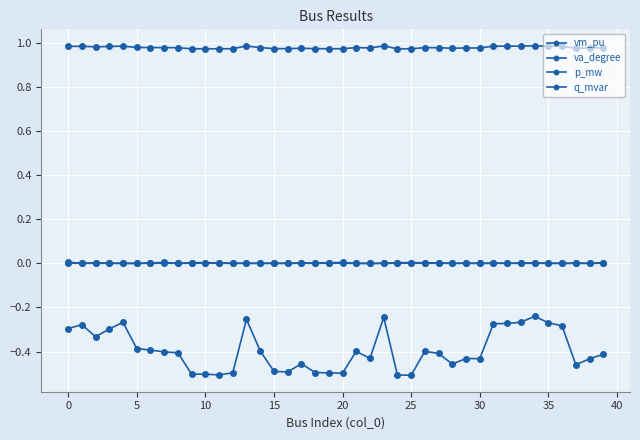

Count the number of categories in the chart.

40